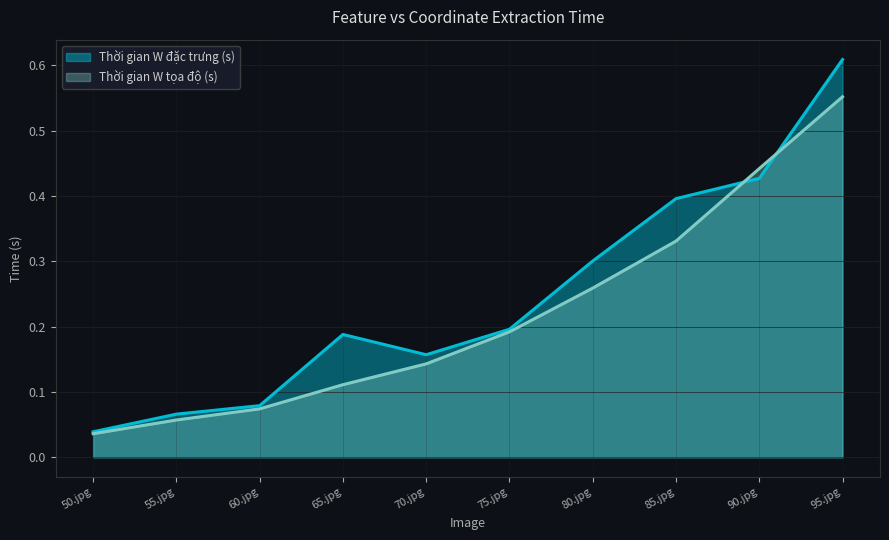

Reading left to right, what are all the values shown in this chart?

Thời gian W đặc trưng (s): 0.0	0.1	0.1	0.2	0.2	0.2	0.3	0.4	0.4	0.6
Thời gian W tọa độ (s): 0.0	0.1	0.1	0.1	0.1	0.2	0.3	0.3	0.4	0.6